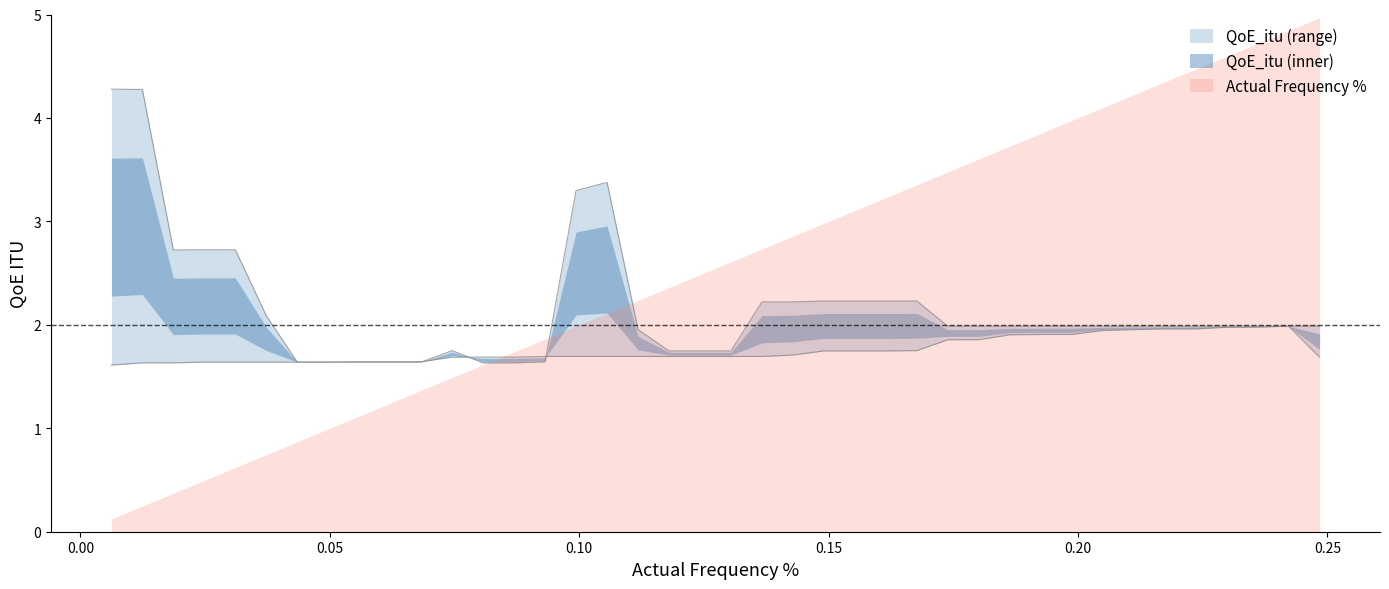

Which series ends up on top after the final intersection of QoE_itu_lower and QoE_itu_upper?

QoE_itu_upper